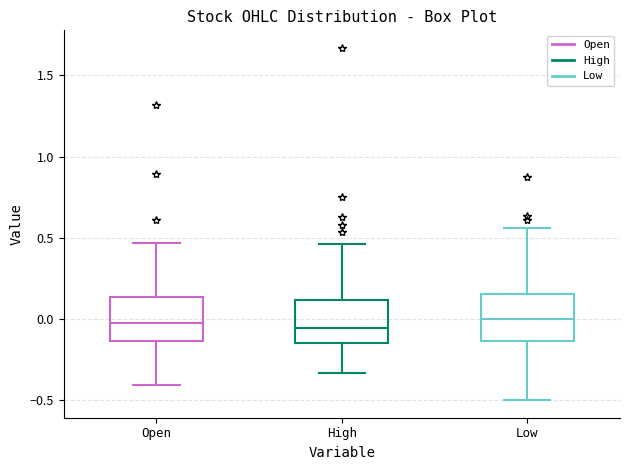

Reading left to right, read every box against the y-axis: the position of its median line, the range the box covers, and the ends of its whiskers. The values are not printed on the chart, so give them approximately, as read against the axis.

Open: median 0.00, box -0.15 to 0.15, whiskers -0.40 to 0.45
High: median -0.05, box -0.15 to 0.10, whiskers -0.35 to 0.45
Low: median 0.00, box -0.15 to 0.15, whiskers -0.50 to 0.55